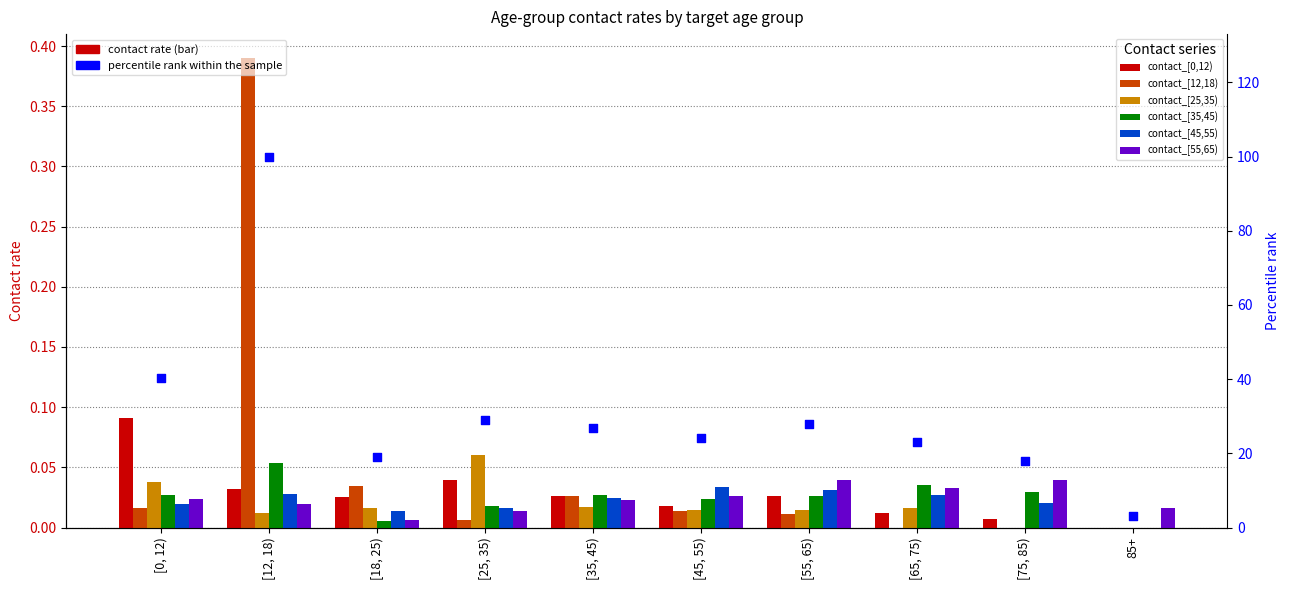

Which series has the largest Y range (max minus min)?

contact_[12,18)